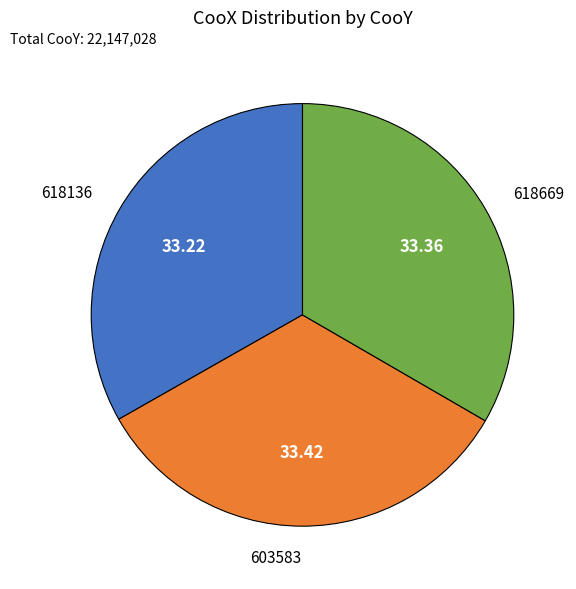

Combined, do 603583 and 618136 account for over 50%?

Yes